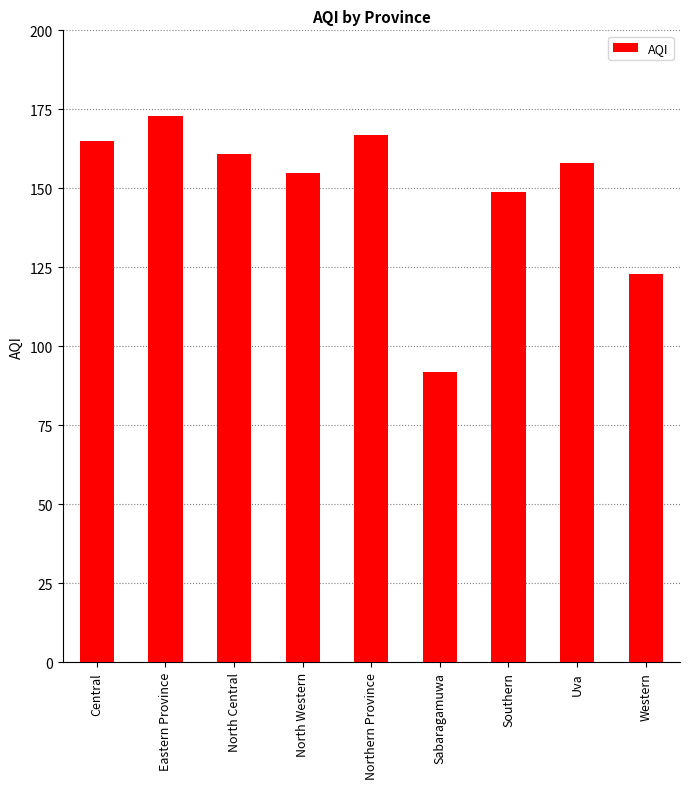

What is the change in value from Central to Sabaragamuwa?

-73